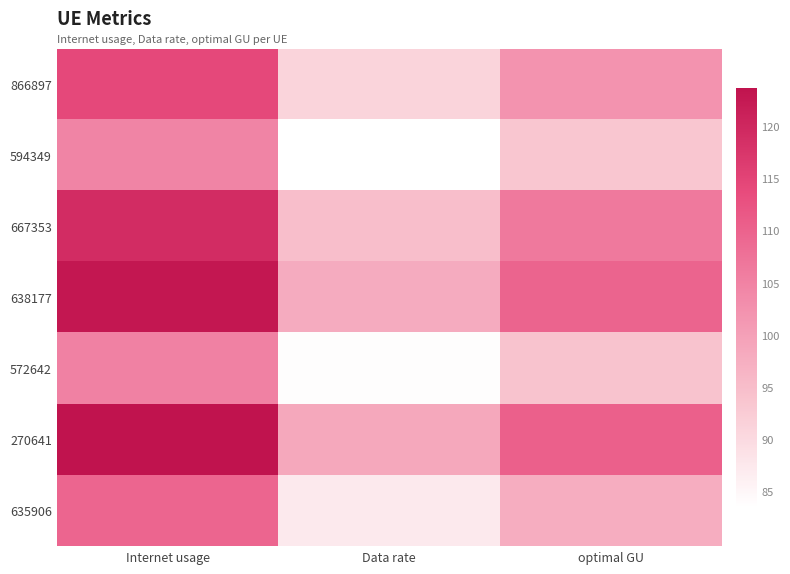

What is the spread (max minus min) of values at Data rate?

15.2